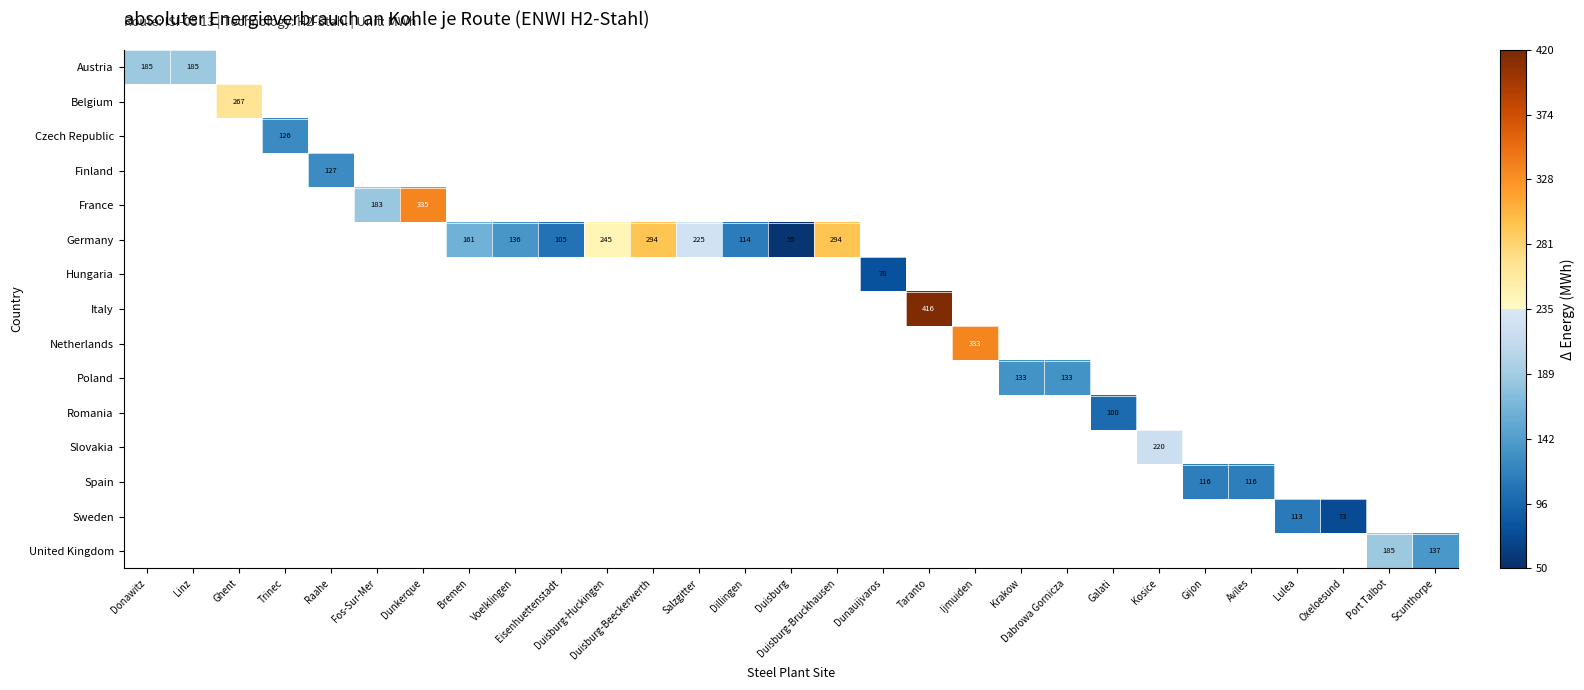

What is the smallest value displayed?

54.8